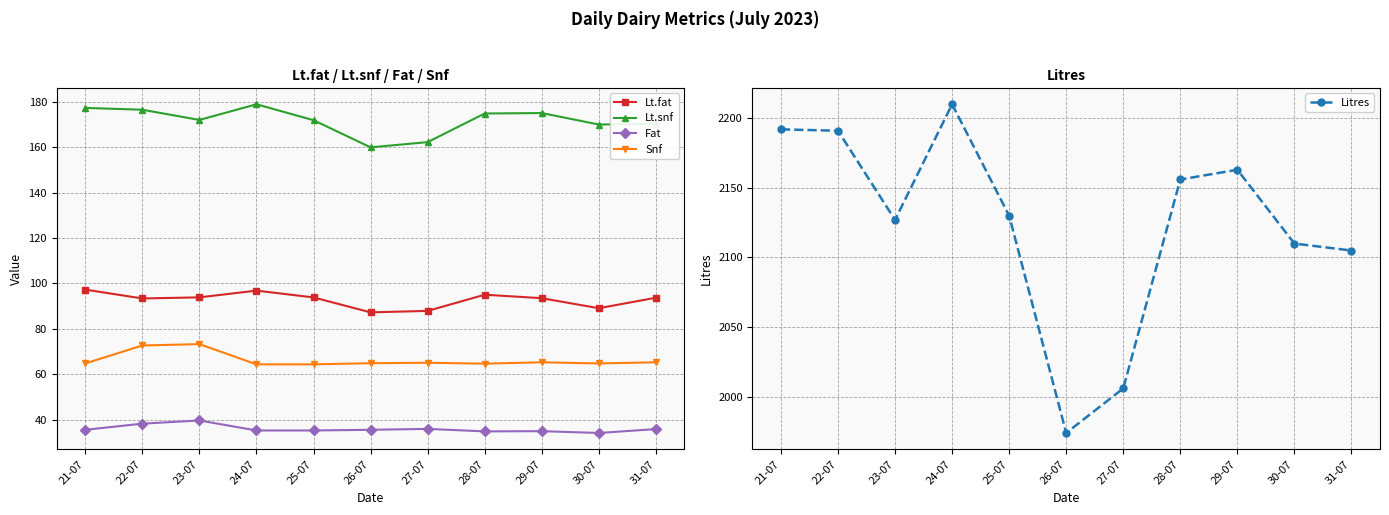

True or false: Lt.snf and Fat intersect in this chart.

False